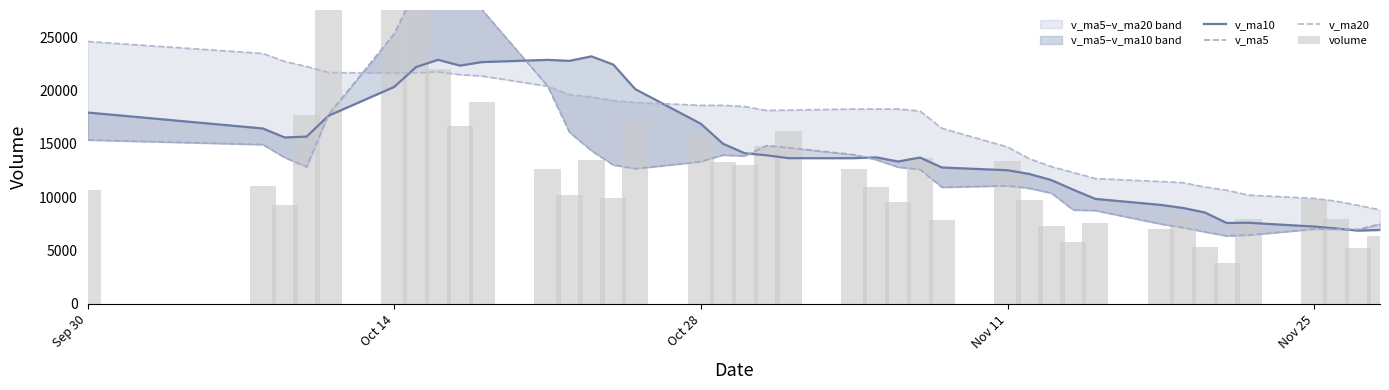

Which series has the largest total across all categories?

v_ma20